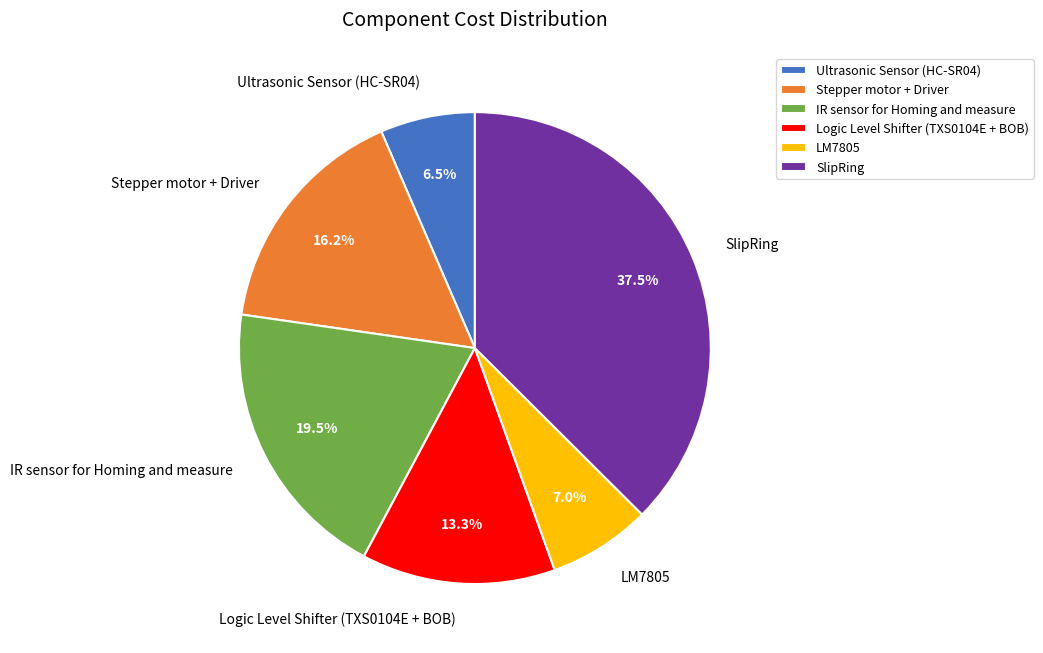

To the nearest percent, what is the difference between the largest and smallest slice percentages?

31%